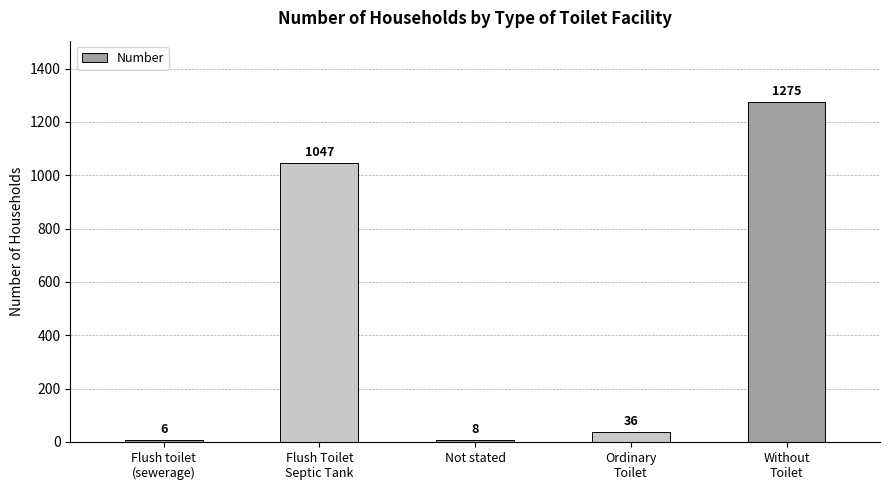

What is the label of the 3rd bar from the left?

Not stated